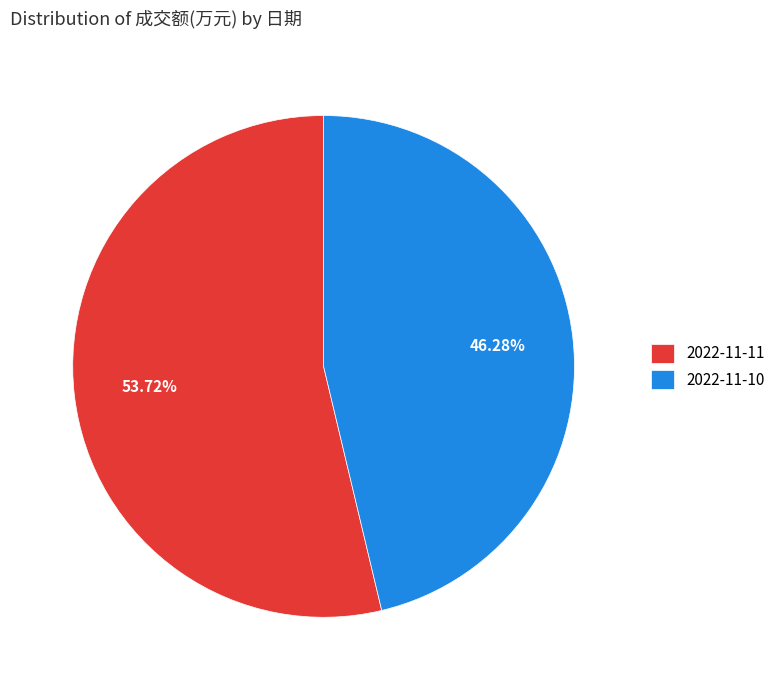

Which has a higher value, 2022-11-11 or 2022-11-10?

2022-11-11